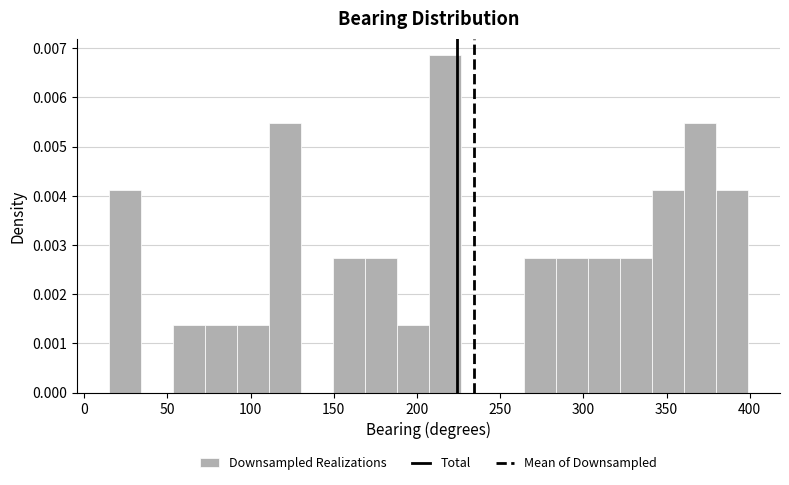

Around what value on the x-axis is the tallest bar? Give the approximate position of its centre, as read against the axis.

215